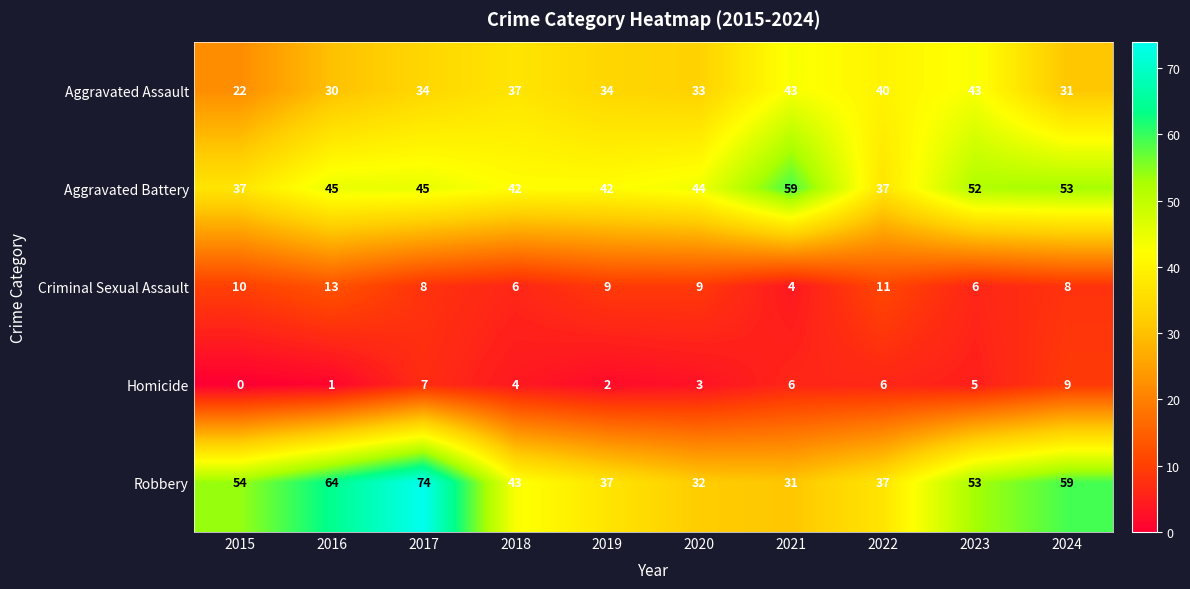

Where does the Homicide series first go above 5?

2017